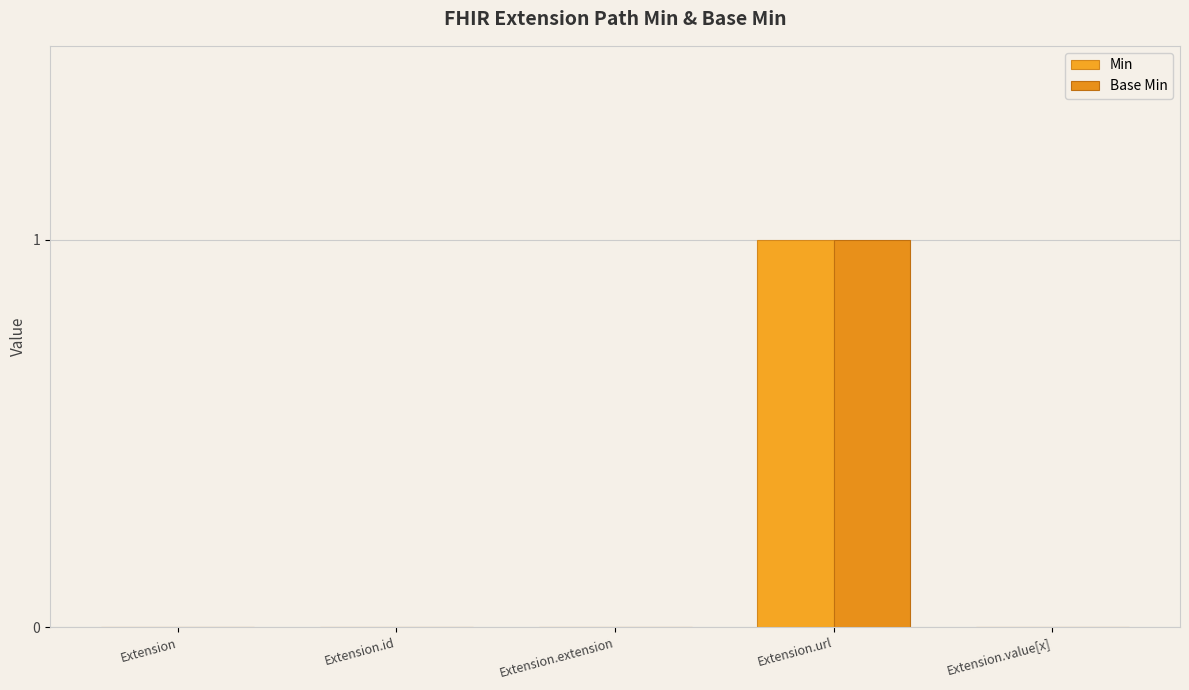

Does the chart contain stacked bars?

No